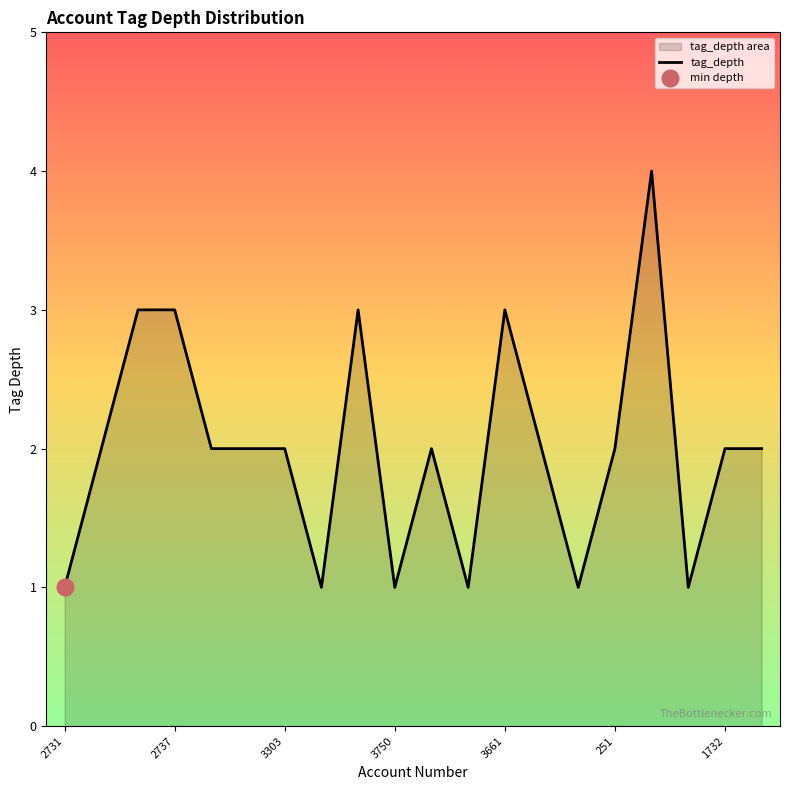

What is the difference between the maximum and minimum values?

3